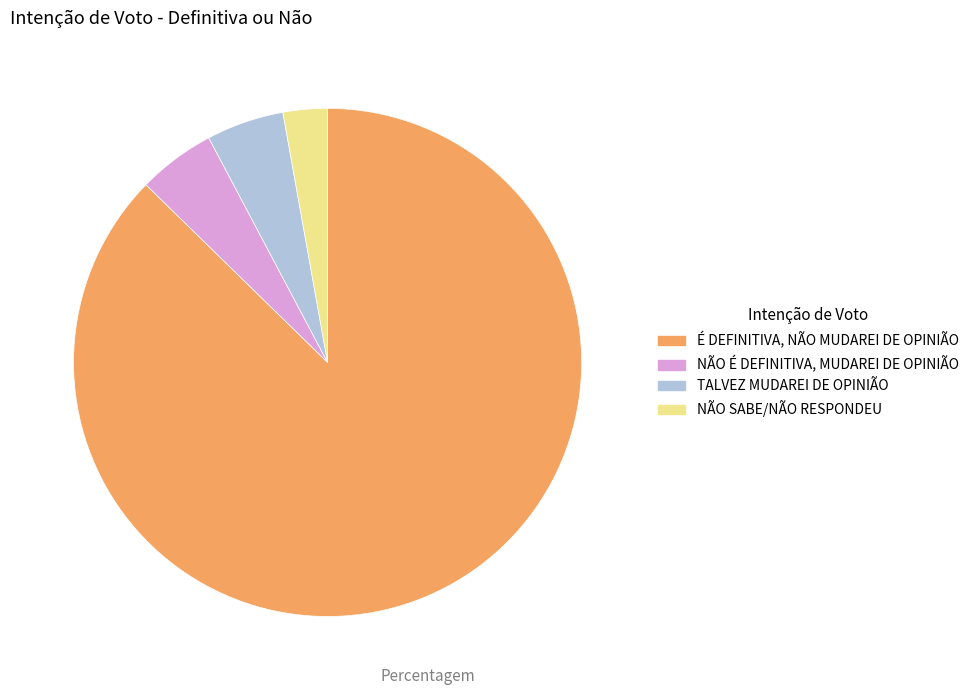

Which has a higher value, NÃO É DEFINITIVA, MUDAREI DE OPINIÃO or NÃO SABE/NÃO RESPONDEU?

NÃO É DEFINITIVA, MUDAREI DE OPINIÃO